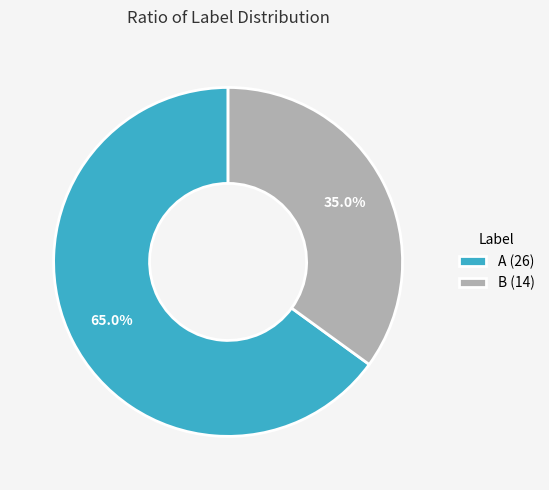

True or false: A accounts for 56% of the total.

False